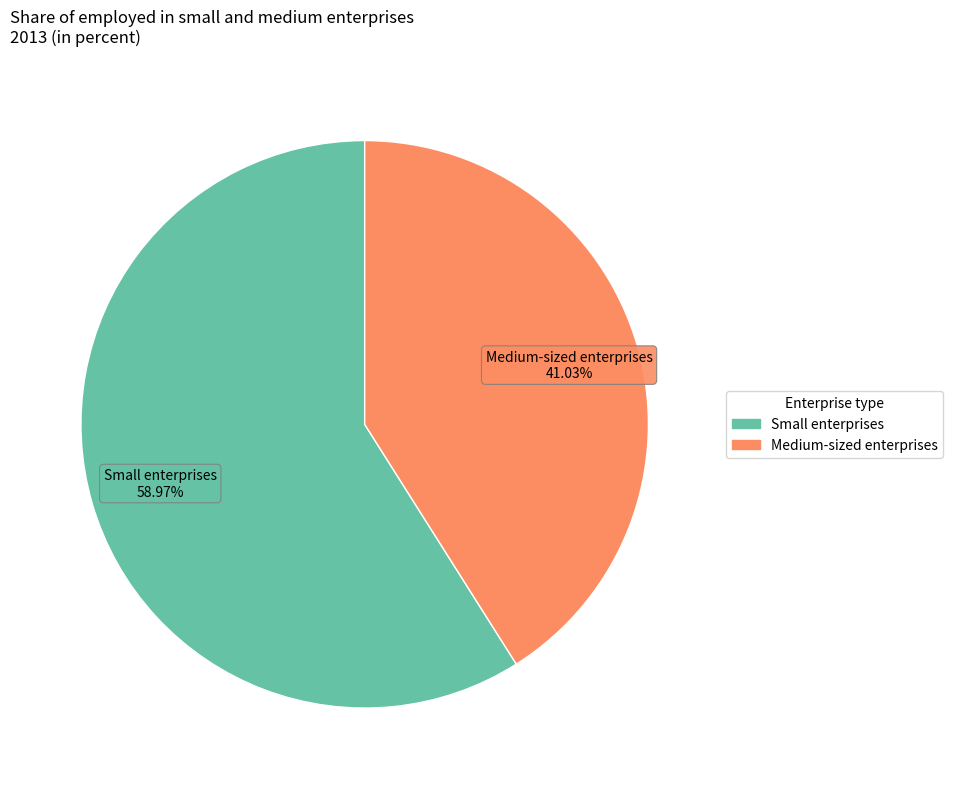

True or false: Small enterprises accounts for 59% of the total.

True